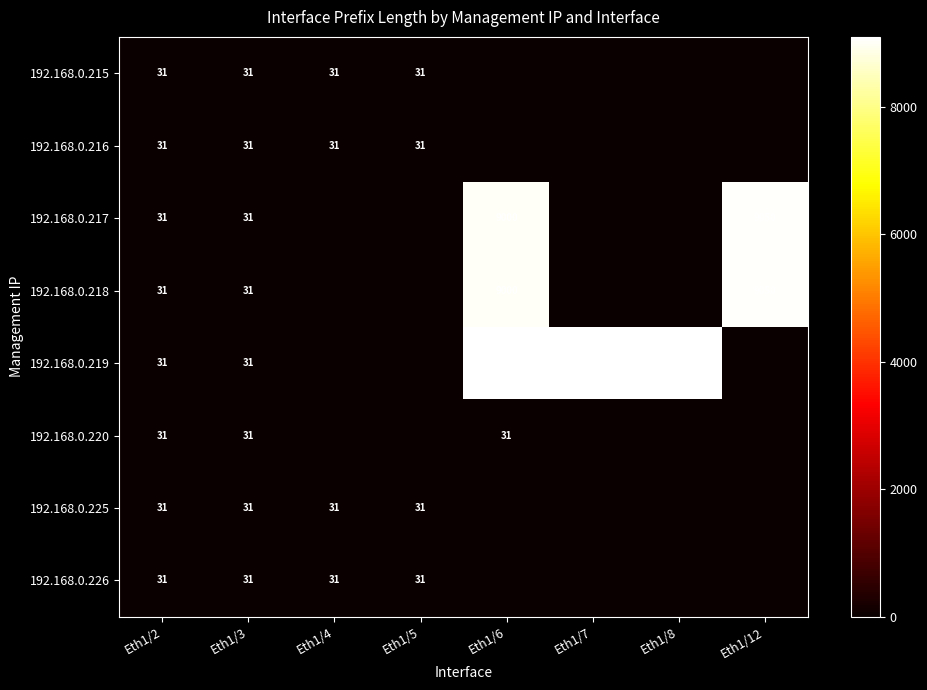

How many data points does each series have?

8